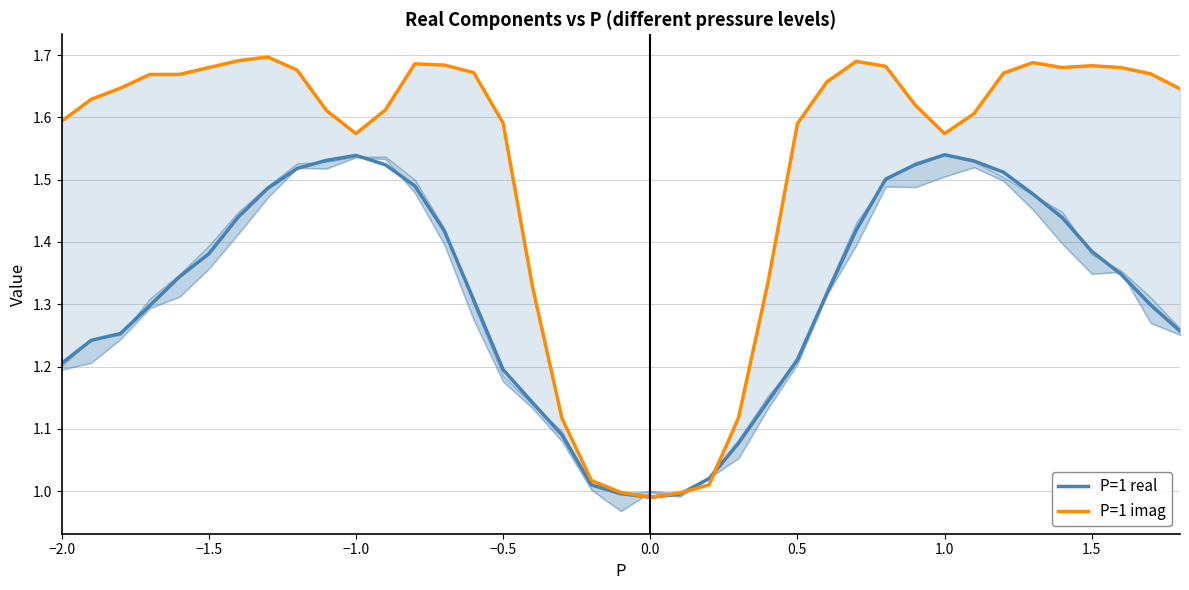

What is the maximum value shown in the chart?

1.7